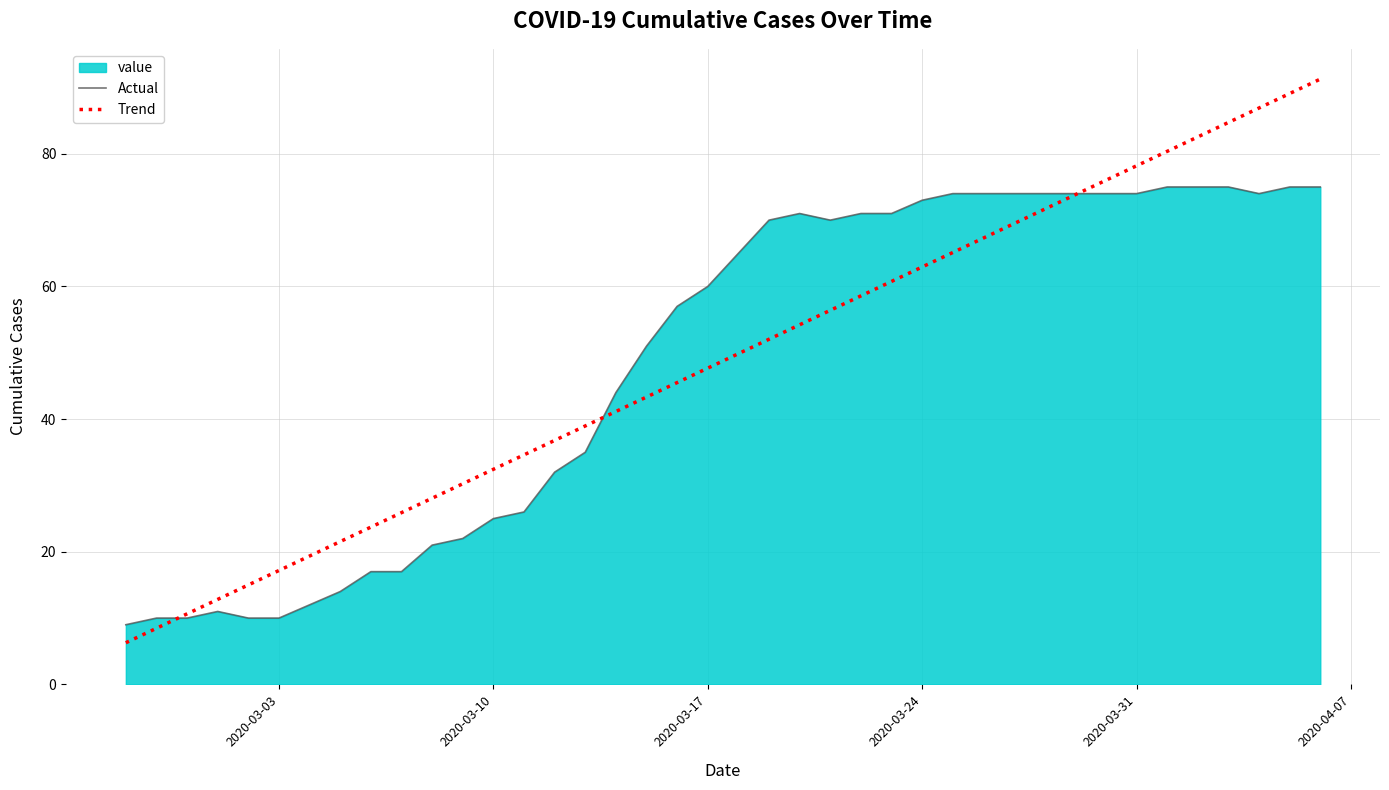

What value does the Actual series have at 2020-03-24?

73.0